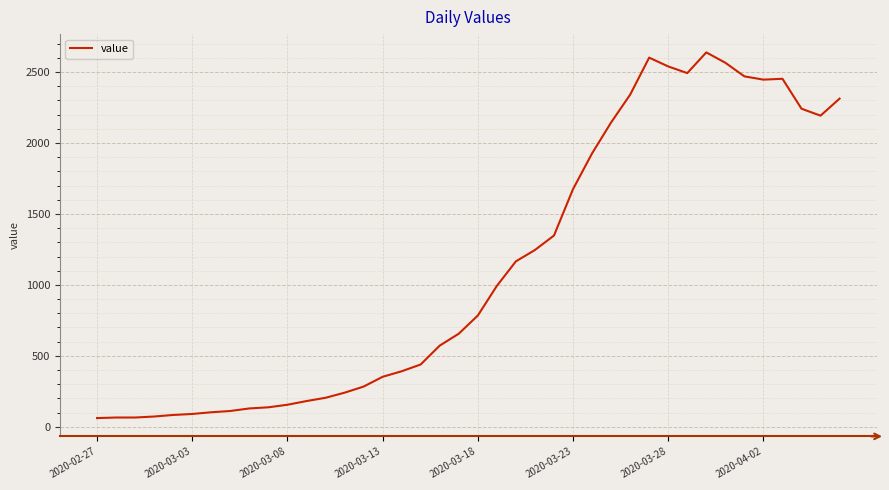

What is the difference between the maximum and minimum values?

2578